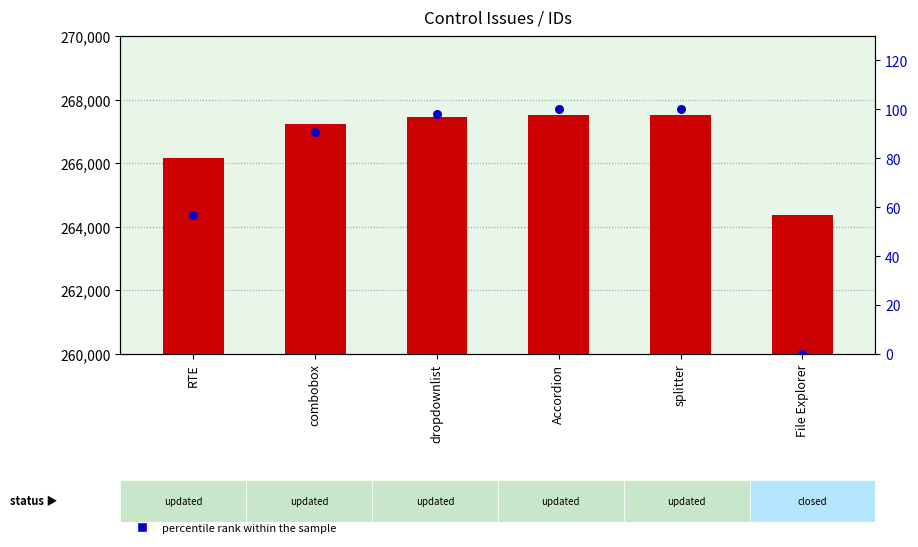

Which series has the largest Y range (max minus min)?

ID